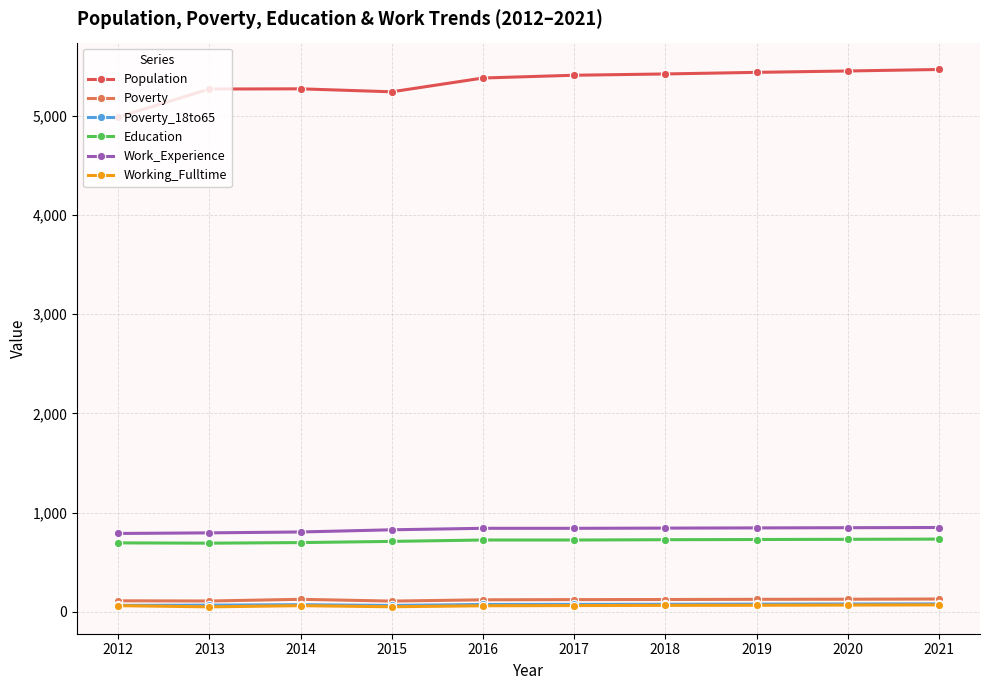

What is the difference between the maximum and minimum values in the Working_Fulltime series?

20